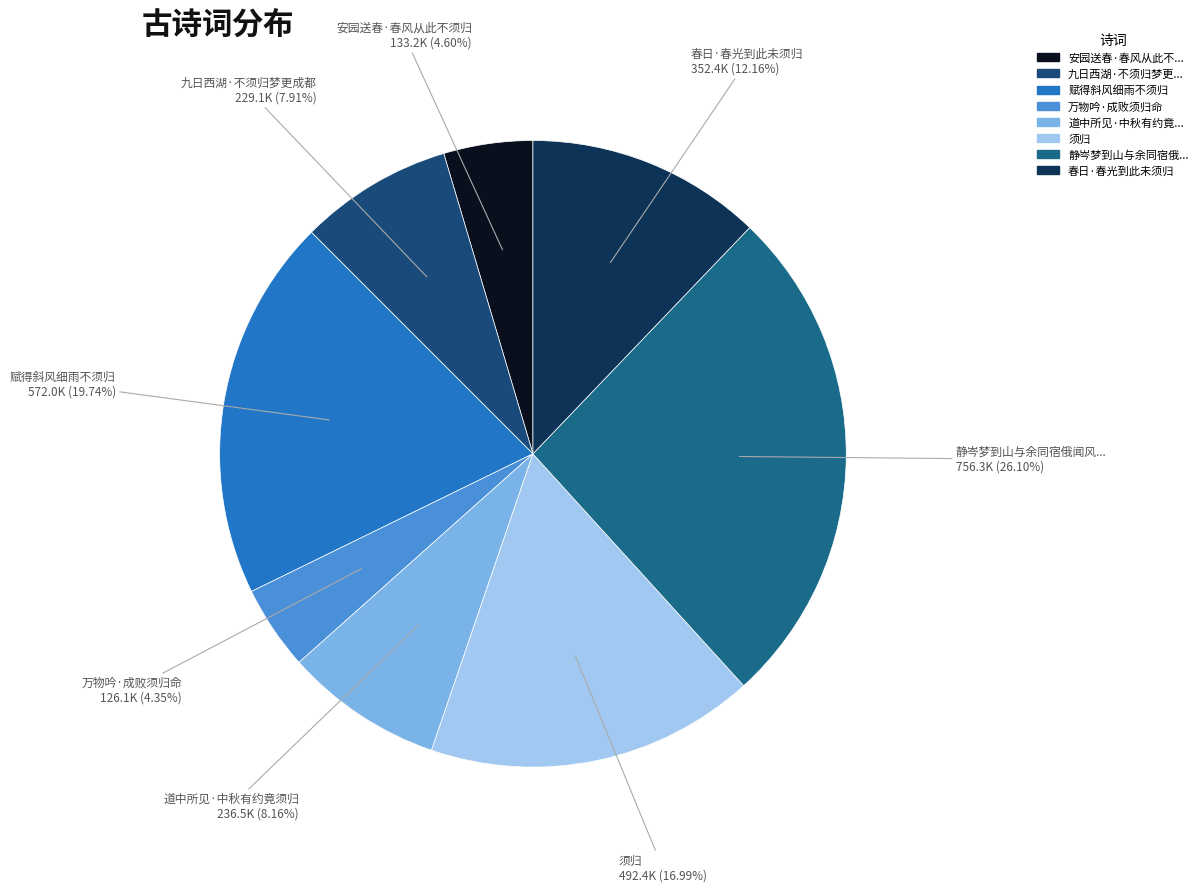

How many slices are in this pie chart?

8